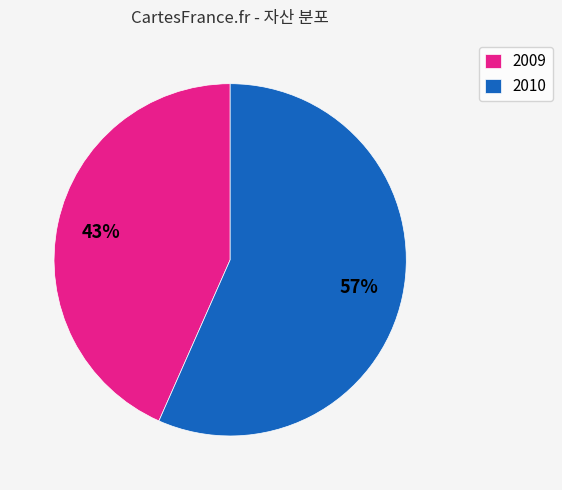

Between 2010 and 2009, which is larger?

2010